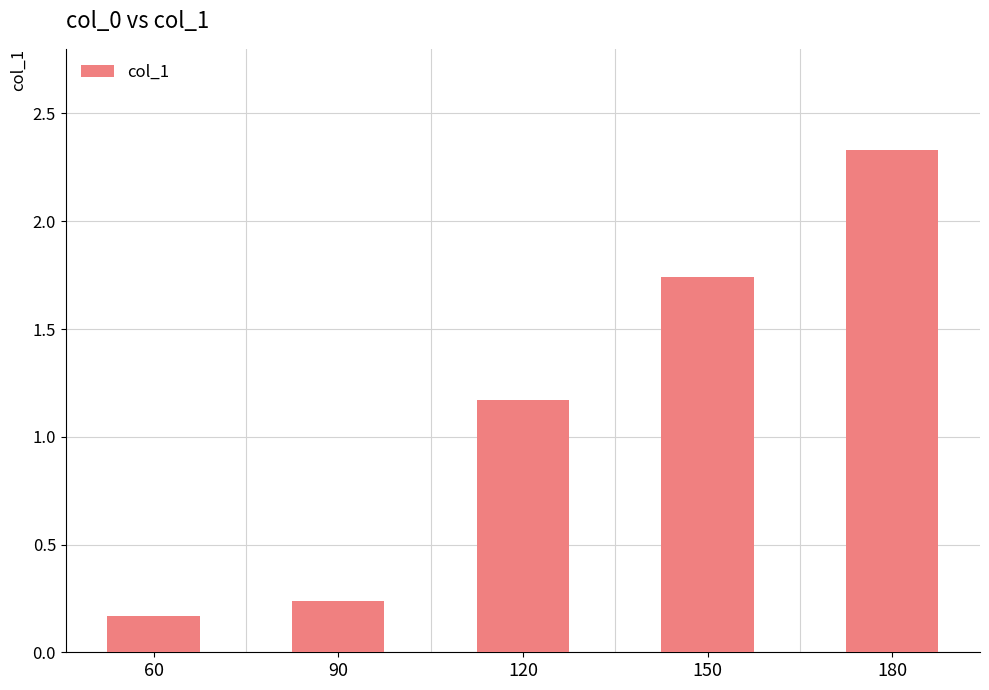

Rank the categories by value from highest to lowest.

180, 150, 120, 90, 60